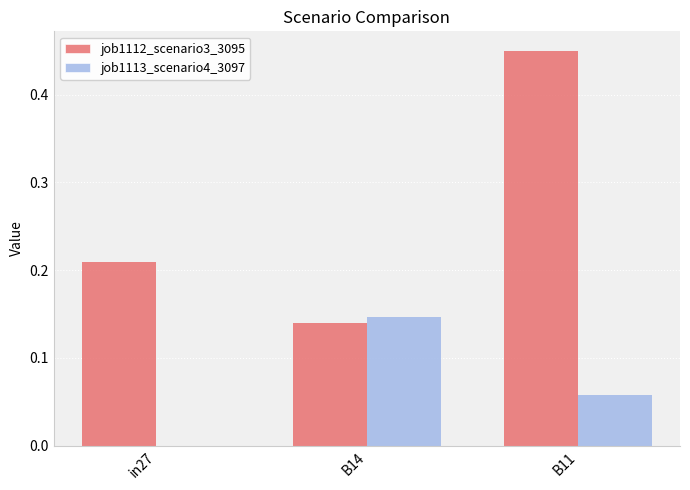

Between in27 and B11, which series saw the biggest shift?

job1112_scenario3_3095